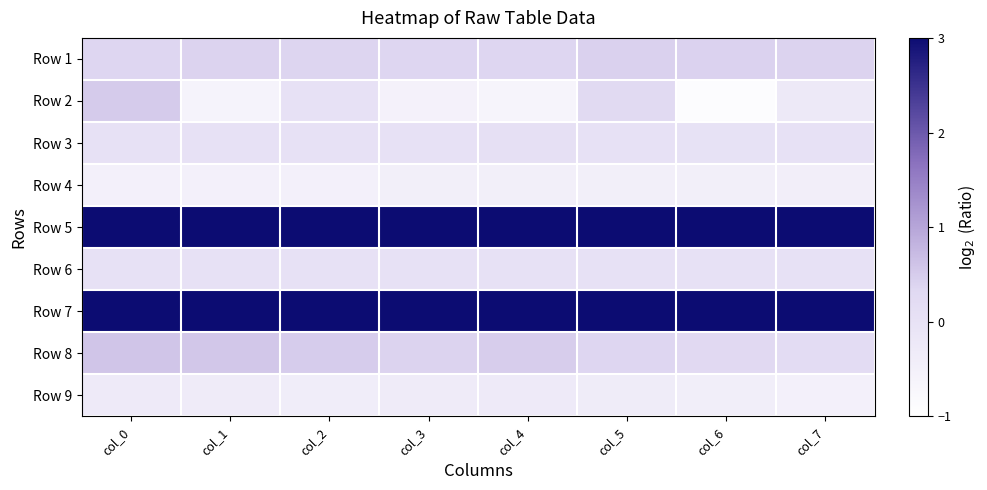

What is the difference between the highest and lowest values at col_6?

13.5